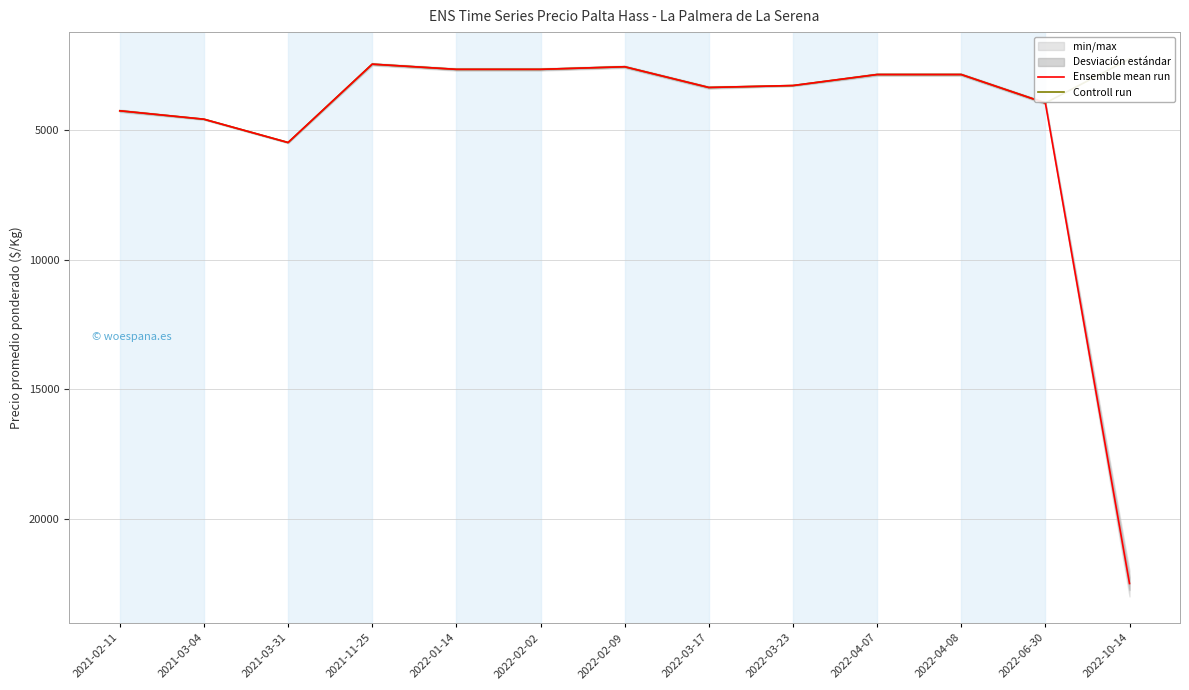

True or false: Ensemble mean run and Controll run cross at least once.

False